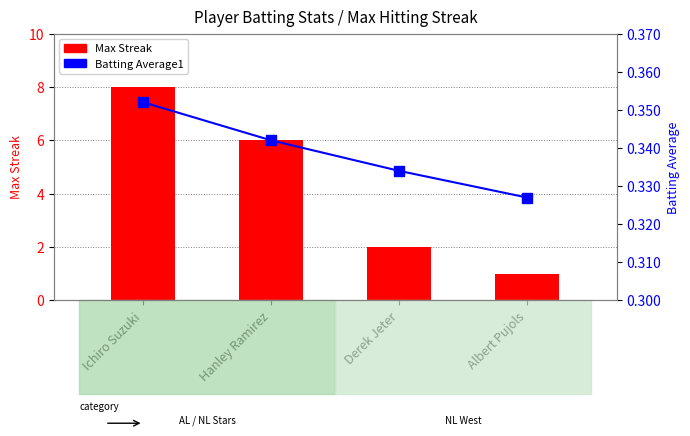

At how many categories does at least one series exceed 1?

3